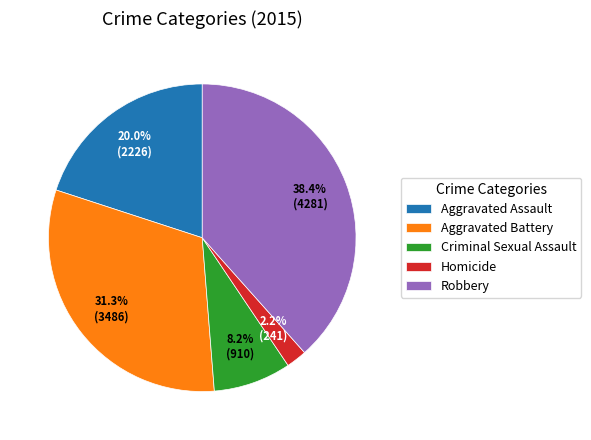

How much of the chart is everything except Criminal Sexual Assault?

91.8%